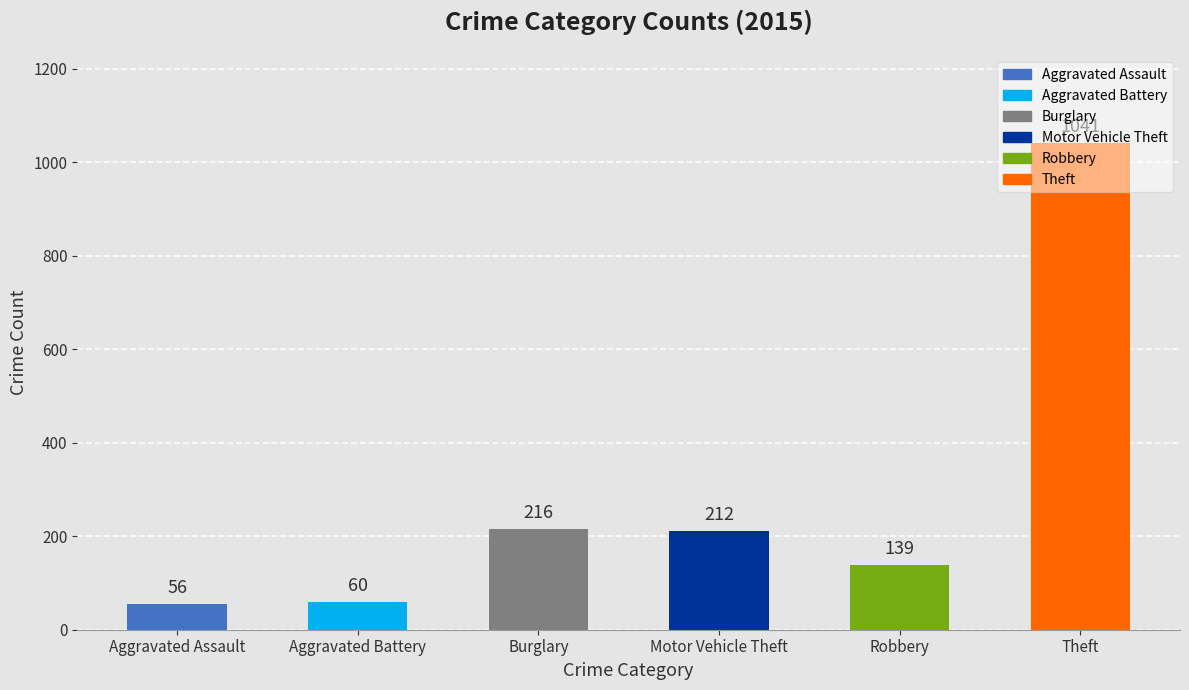

What is the sum of all values?

1724